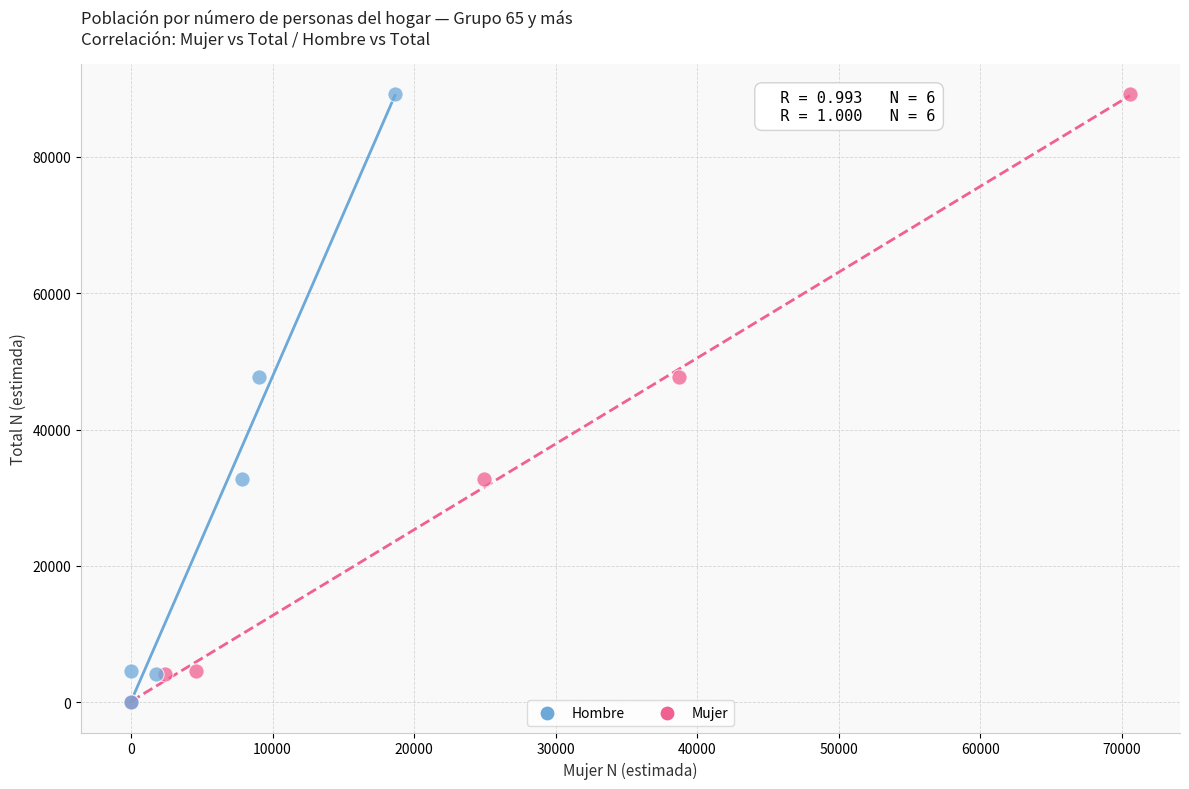

What are all the series names shown in the legend?

Hombre, Mujer